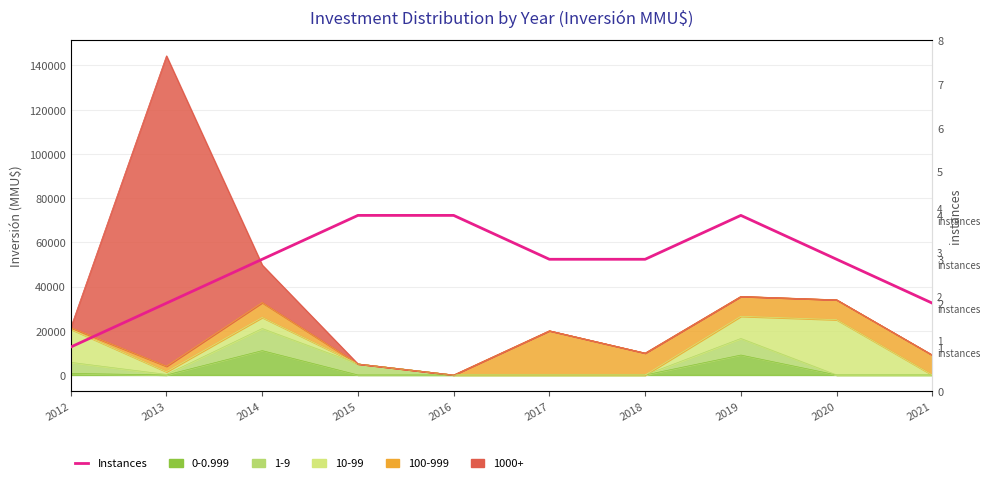

List the labels in order of value, smallest first.

2012, 2013, 2021, 2014, 2017, 2018, 2020, 2015, 2016, 2019